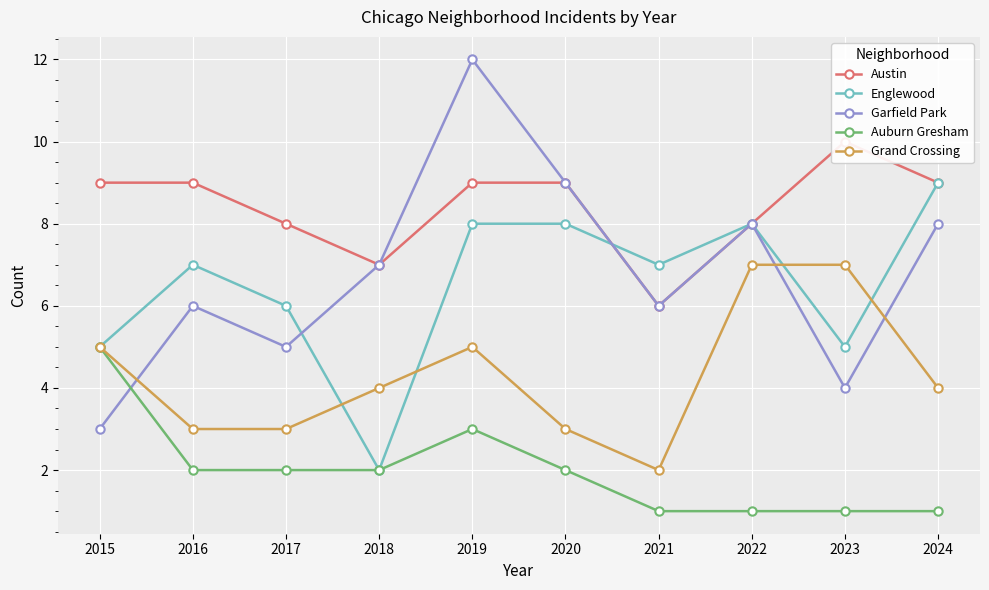

Reading left to right, transcribe all the data shown in this chart.

Austin: 9	9	8	7	9	9	6	8	10	9
Englewood: 5	7	6	2	8	8	7	8	5	9
Garfield Park: 3	6	5	7	12	9	6	8	4	8
Auburn Gresham: 5	2	2	2	3	2	1	1	1	1
Grand Crossing: 5	3	3	4	5	3	2	7	7	4